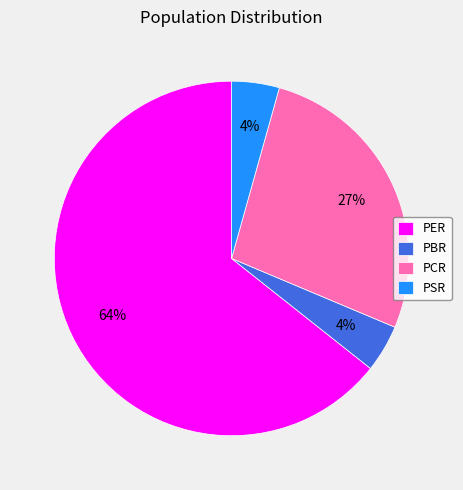

To the nearest percent, what percentage of the pie is PSR?

4%